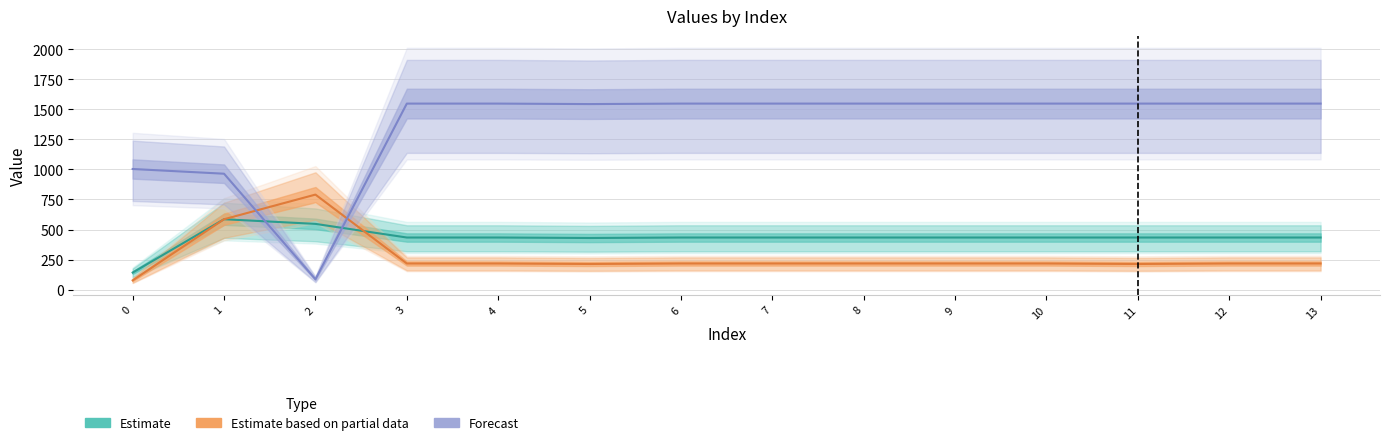

How many intersections are there between Estimate and Estimate based on partial data?

1